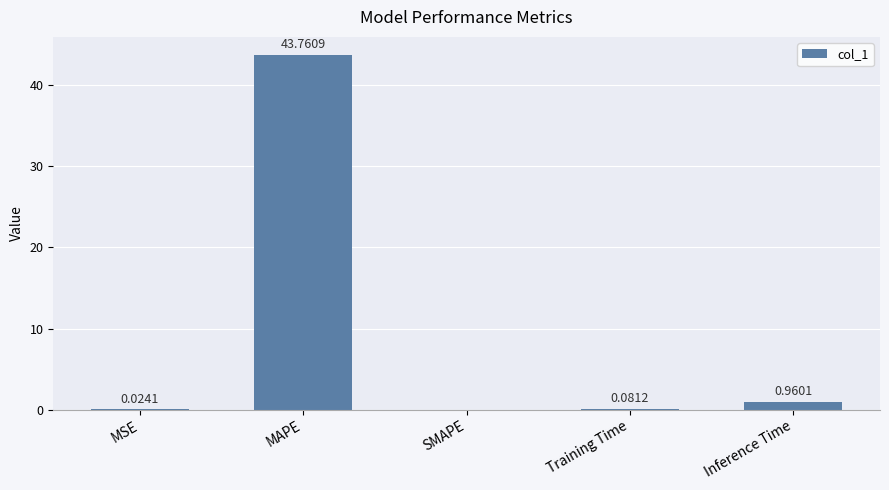

At which label is the value closest to 21?

Inference Time